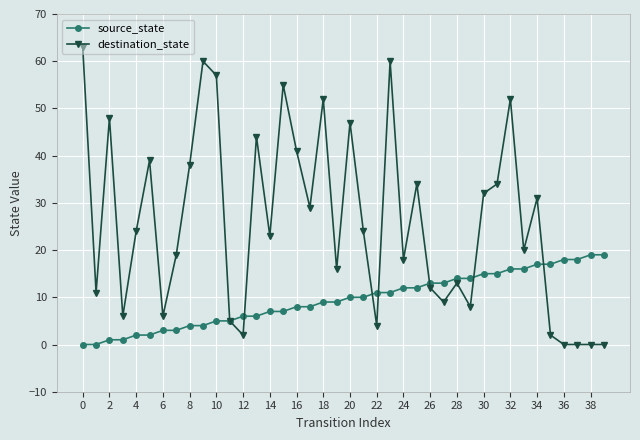

What are all the series names shown in the legend?

source_state, destination_state